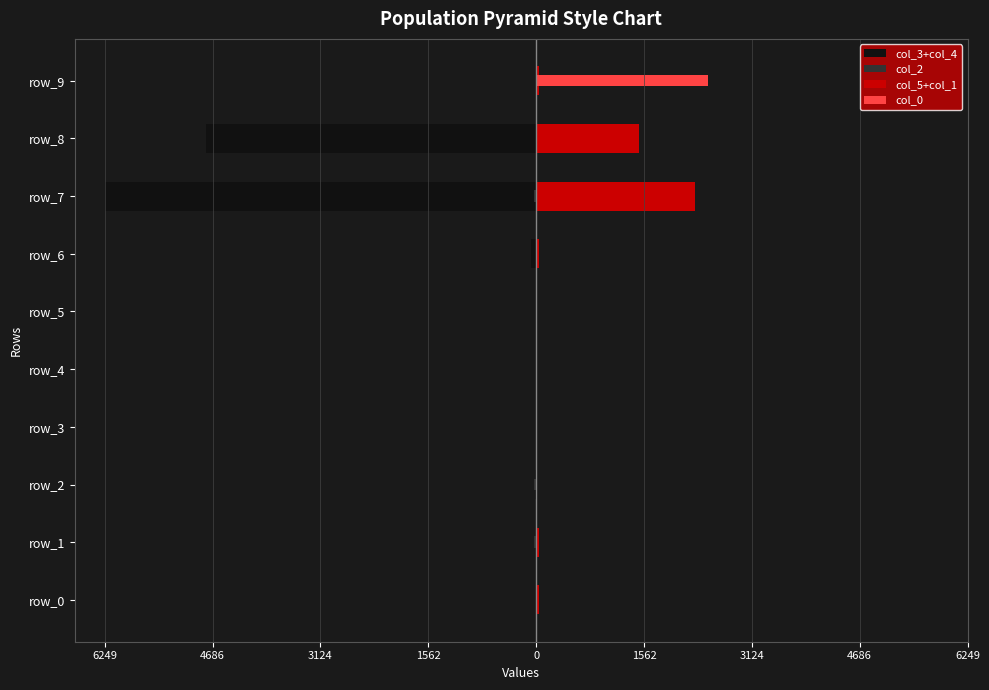

Reading left to right, extract all data points from this chart.

col_3+col_4: -9	0	-20	-4	0	-7	-74	-6249	-4780	0
col_2: -4	-28	-27	0	0	-4	0	-24	0	0
col_5+col_1: 34	36	16	0	13	5	42	2295	1483	37
col_0: 0	9	0	0	0	0	14	0	0	2489